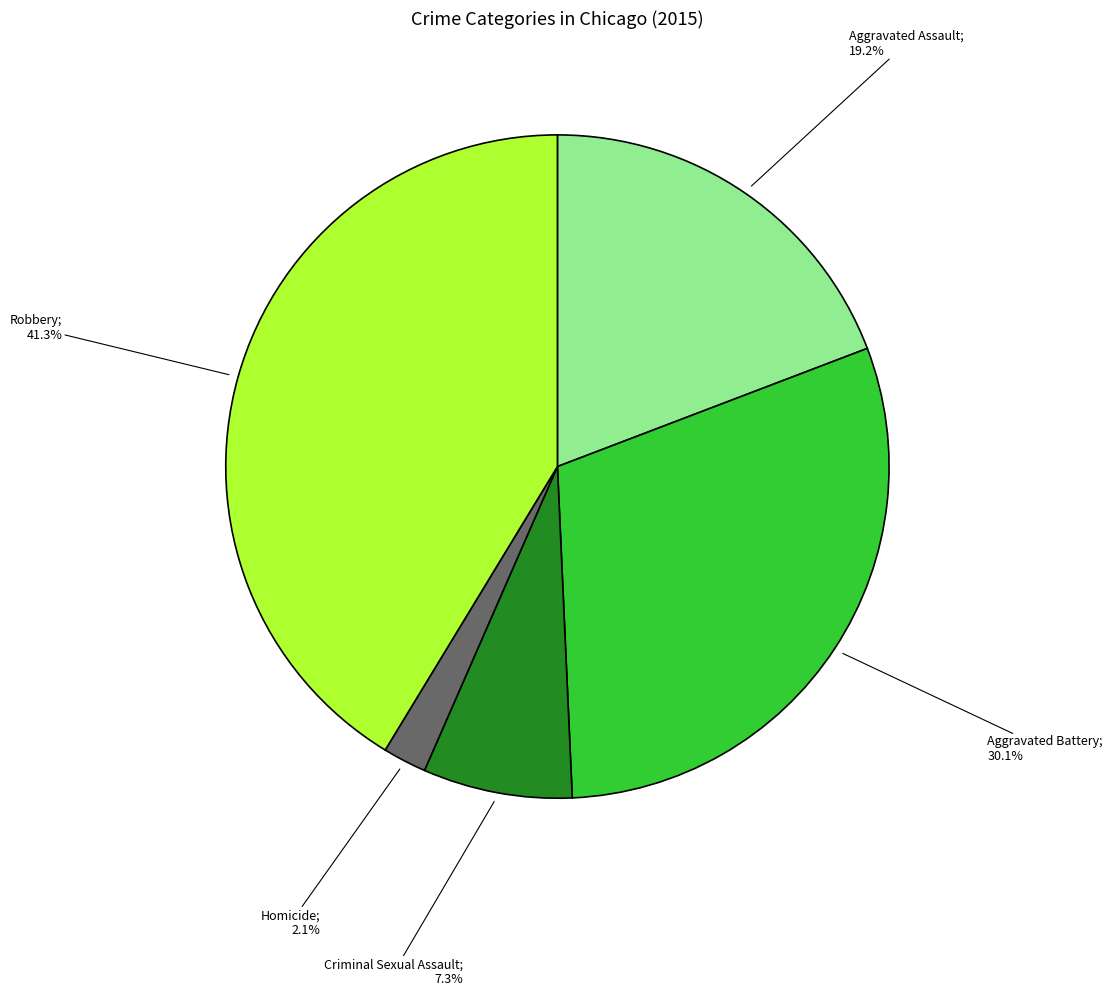

How many segments does this pie chart have?

5